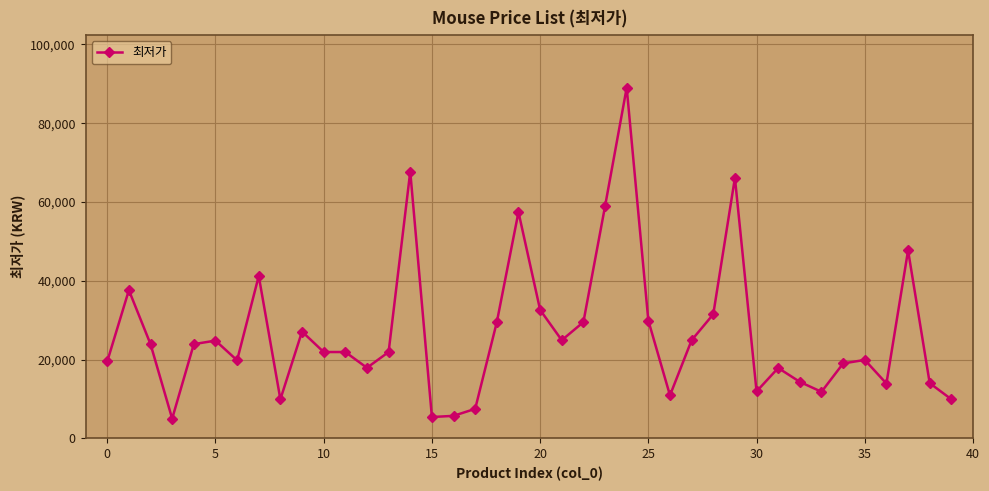

How many categories are shown in the chart?

40